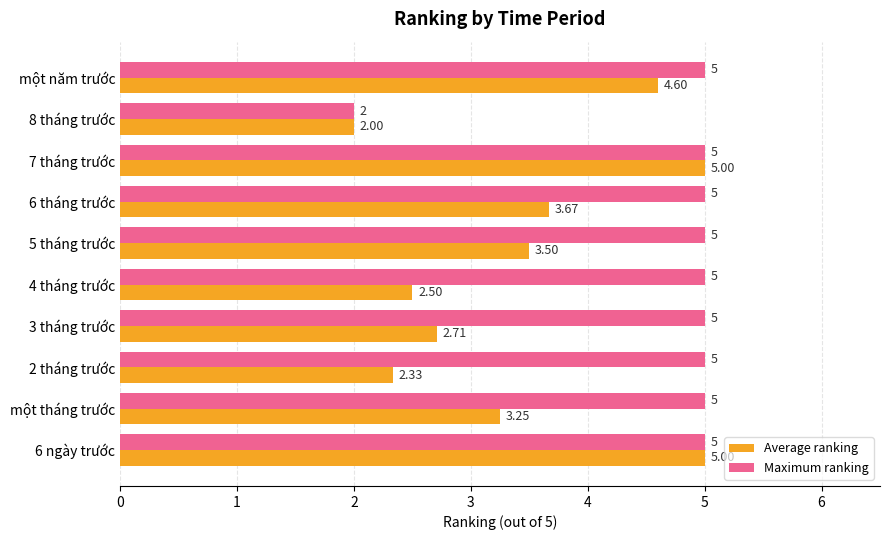

At which category does the chart reach its minimum across all series?

8 tháng trước